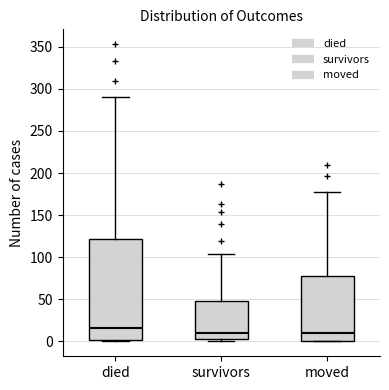

Where is the lower edge of the box for died on the y-axis? The values are not printed on the chart, so give them approximately, as read against the axis.

0